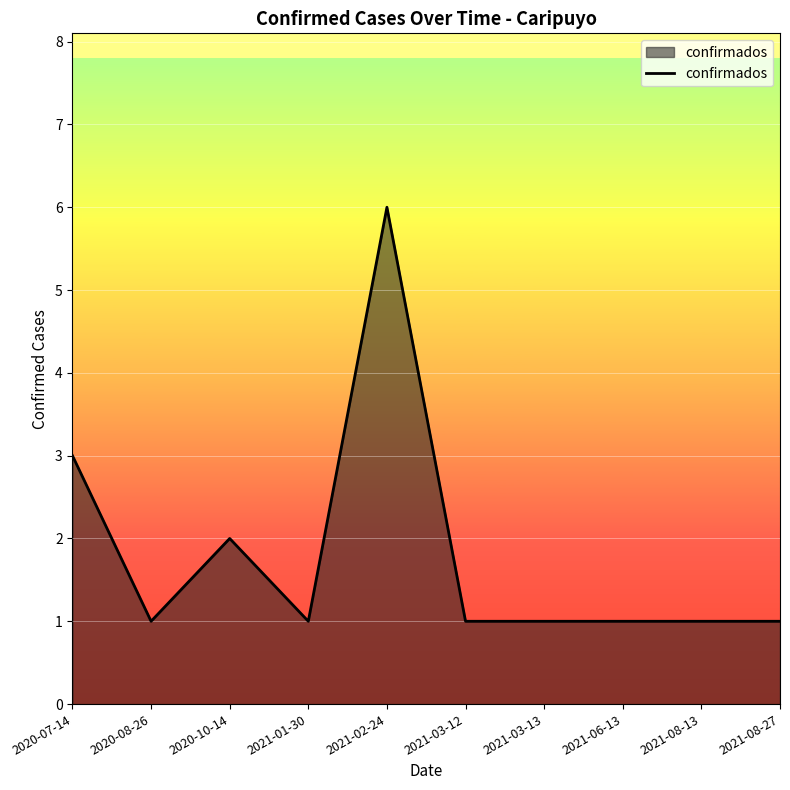

Which label corresponds to the largest value in the chart?

2021-02-24